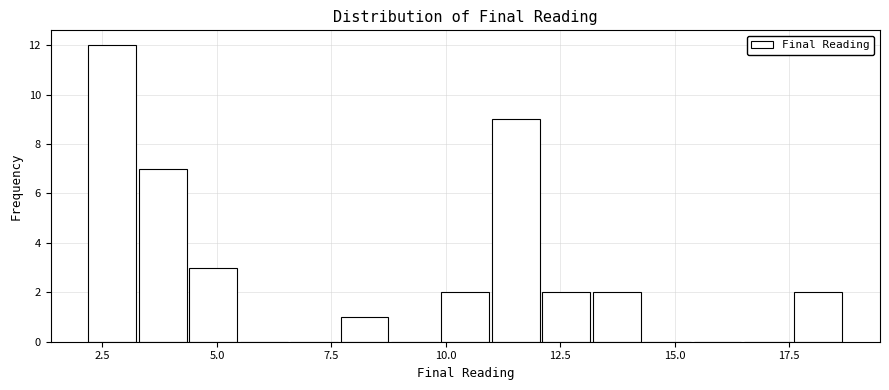

Around what value on the x-axis is the tallest bar? Give the approximate position of its centre, as read against the axis.

2.5